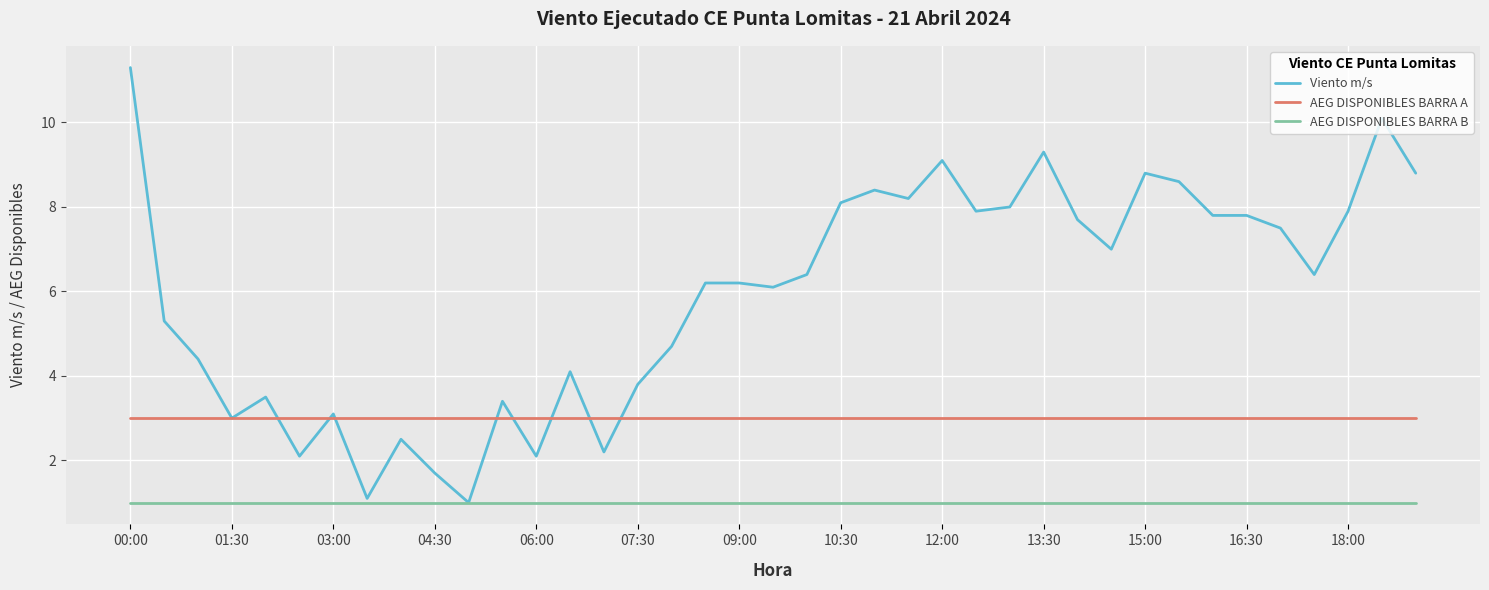

Rank the series by their average value, from highest to lowest.

Viento m/s, AEG DISPONIBLES BARRA A, AEG DISPONIBLES BARRA B